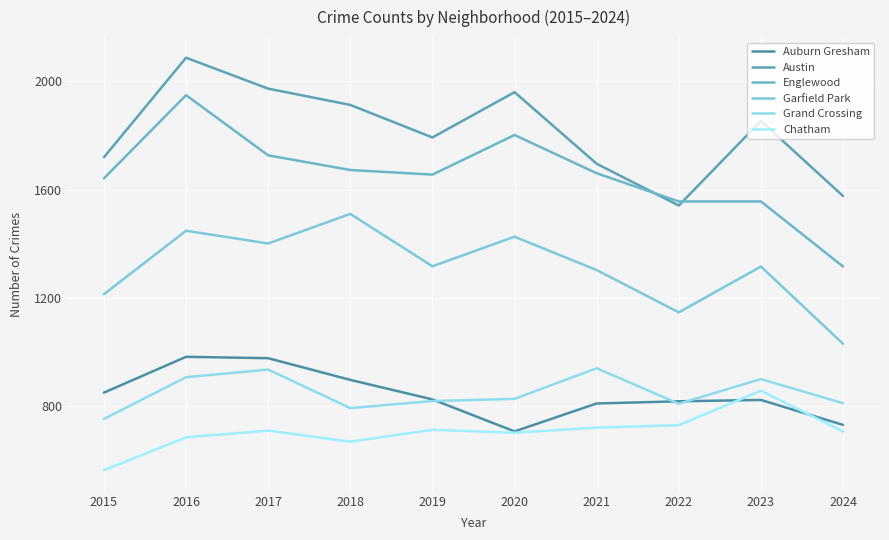

Where is Grand Crossing nearest to the value 847?

2020